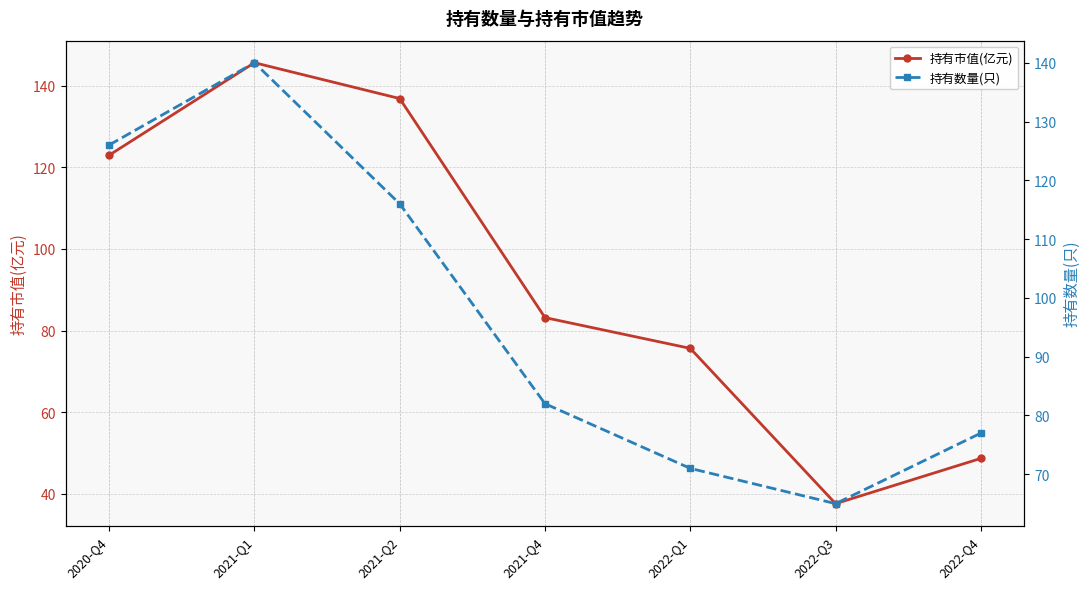

How many distinct data groups are displayed?

2